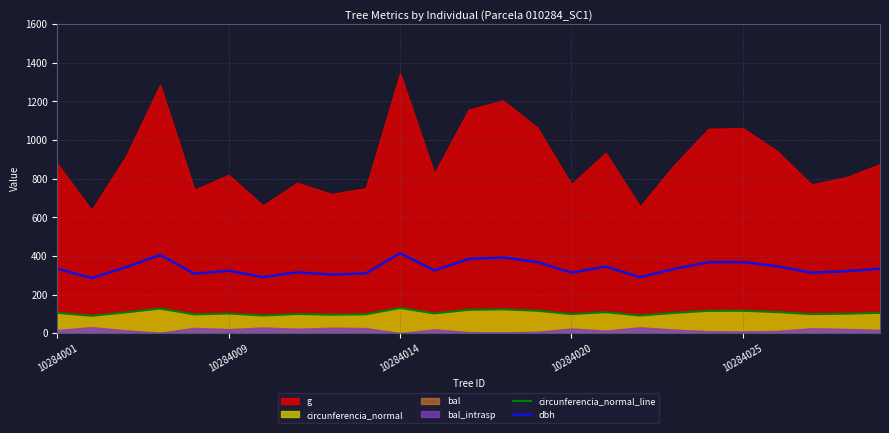

True or false: circunferencia_normal_line and dbh intersect in this chart.

False